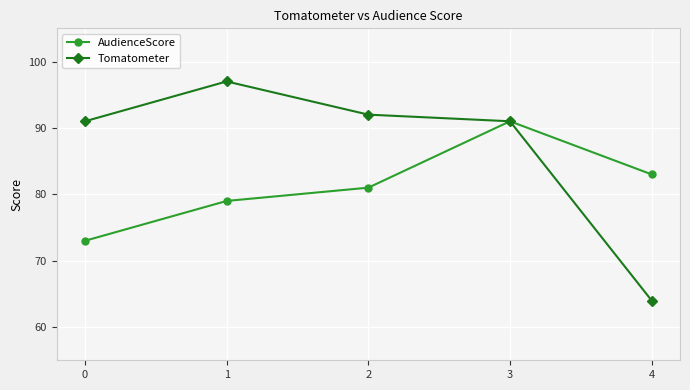

Is the value of Tomatometer at 1 greater than the value of AudienceScore at 0?

Yes